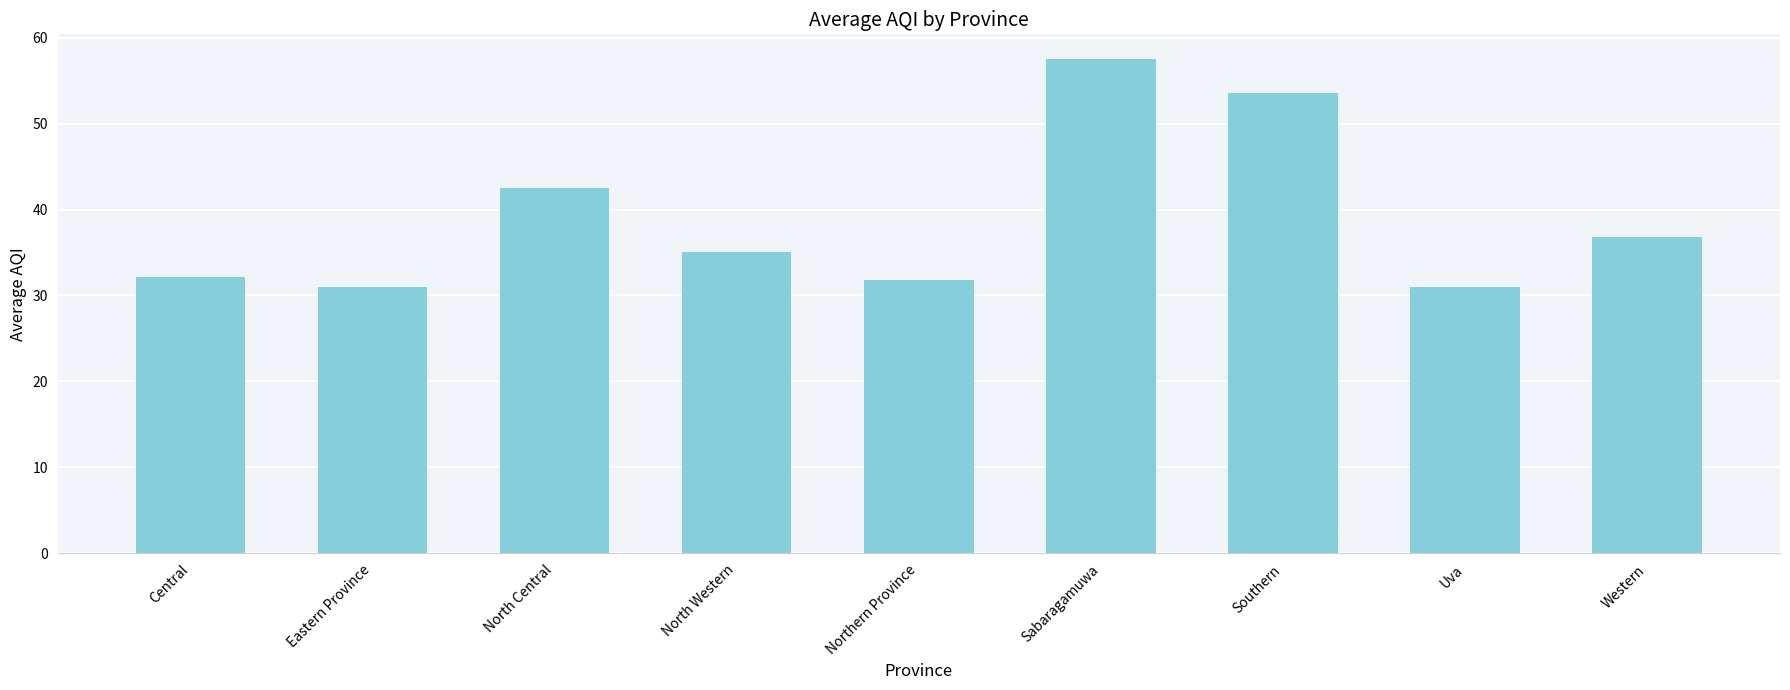

What is the ratio of the value at North Western to the value at Uva?

1.1